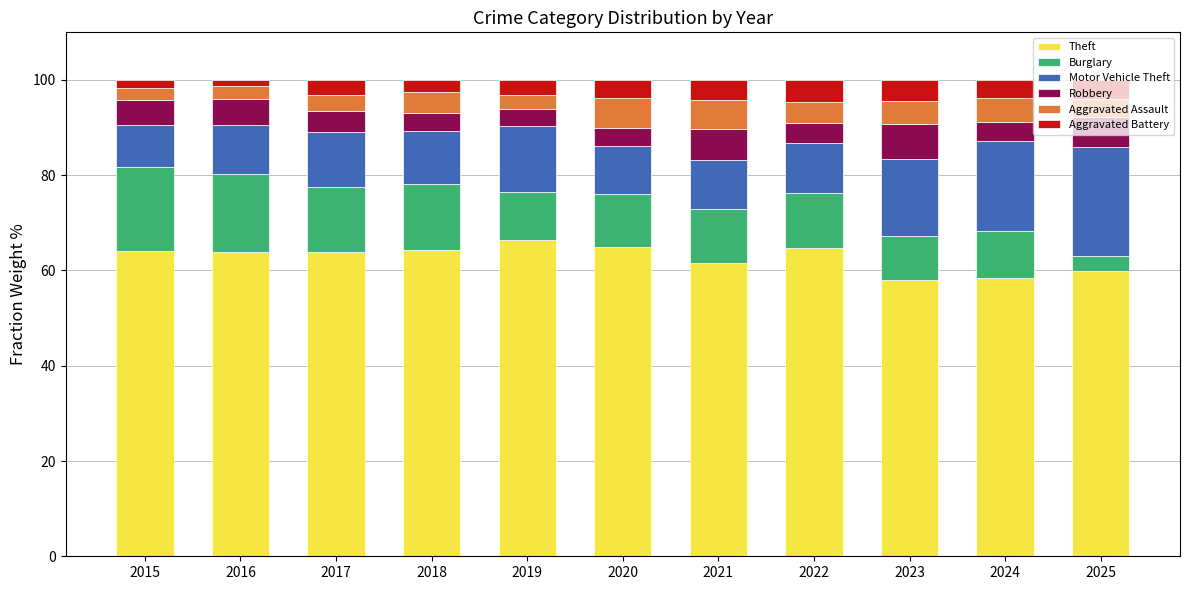

Is it true that Theft equals 32.6 at 2022?

False